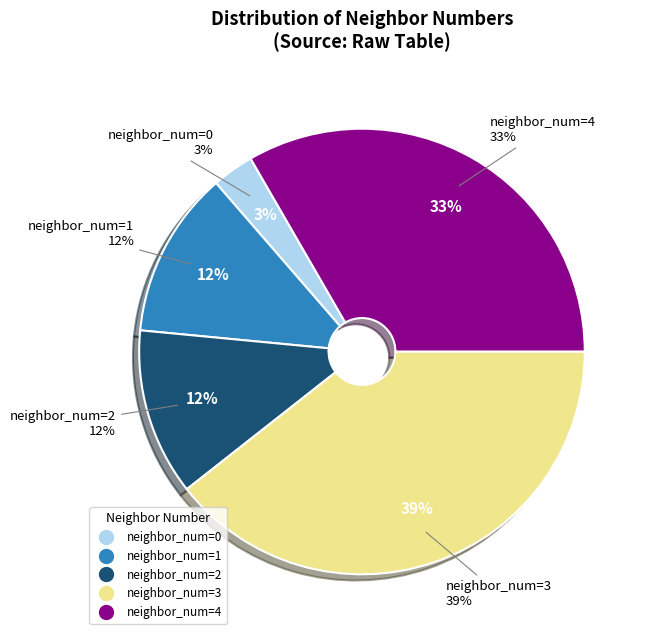

Which category has the biggest portion of the pie?

3